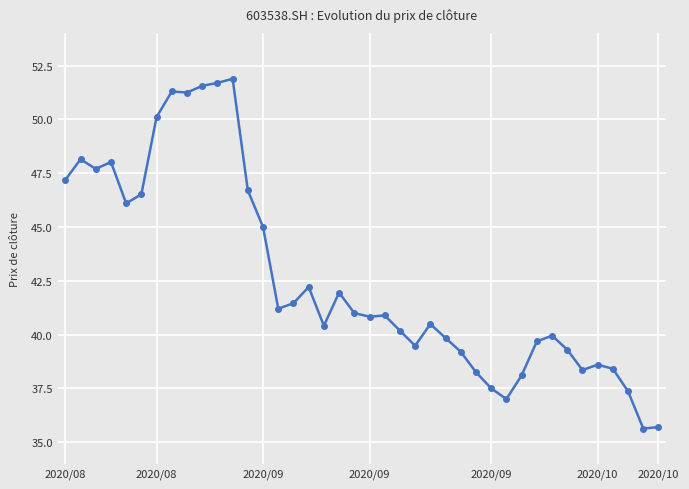

What is the sum of all values?

1706.2